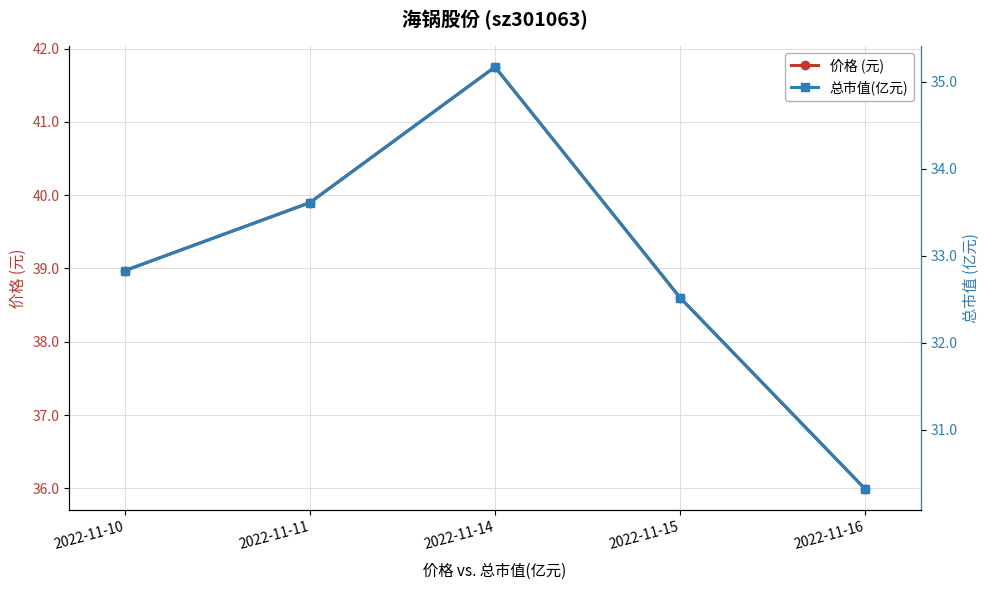

True or false: 价格 (元) has more than 2 interior local peaks.

False